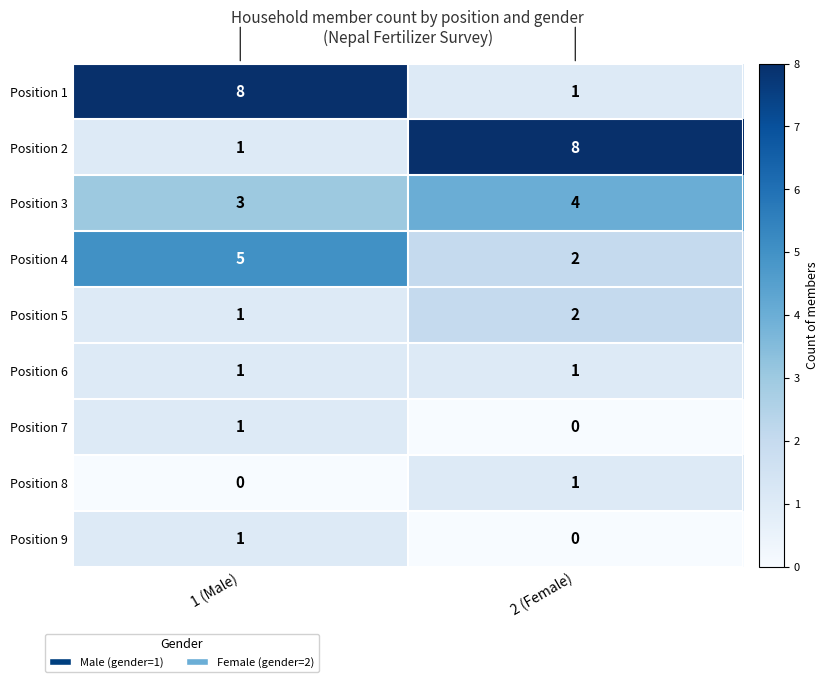

The value of Position 2 at 2 (Female) is 8. True or false?

True